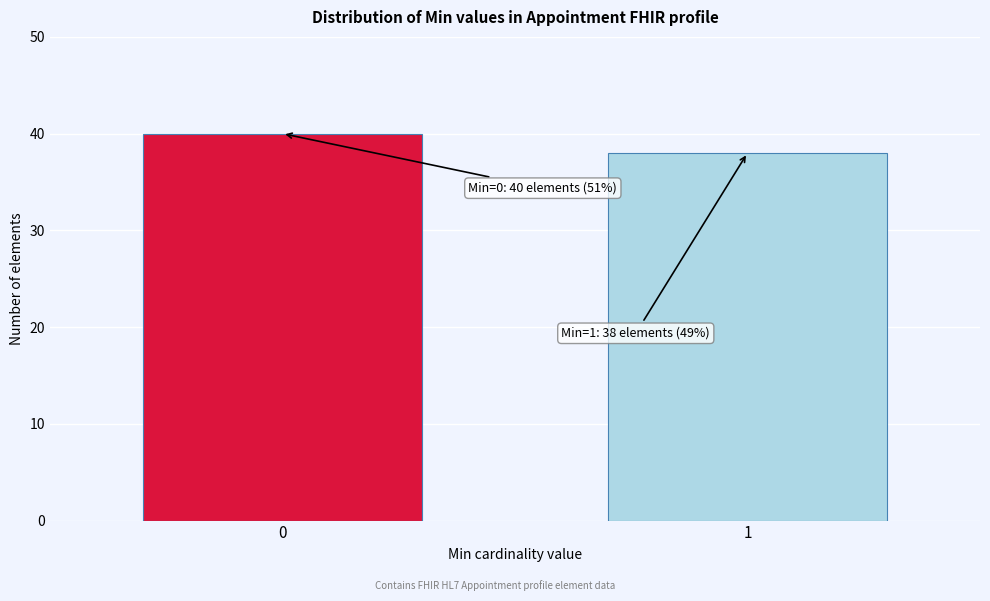

Reading left to right, extract all data points from this chart.

0=40	1=38